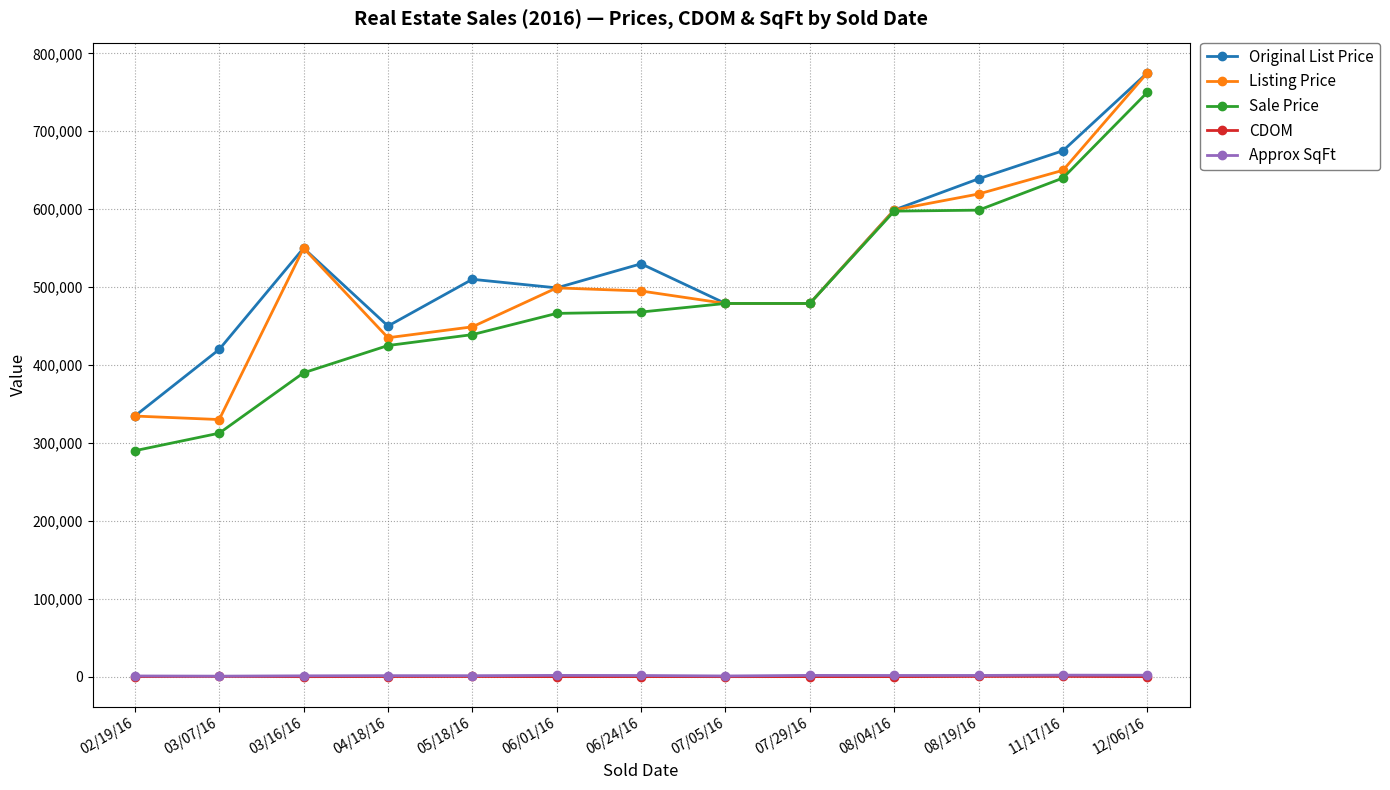

What is the approximate value of Approx SqFt at 04/18/16, to the nearest 100?

1300